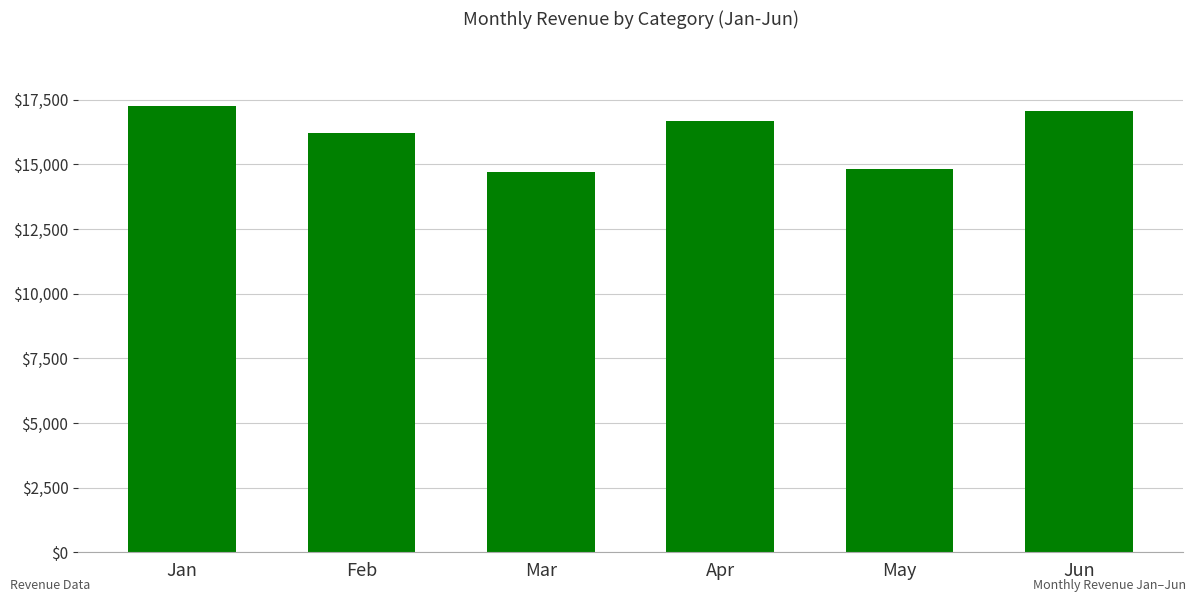

Which category has the highest value across all series?

Jan